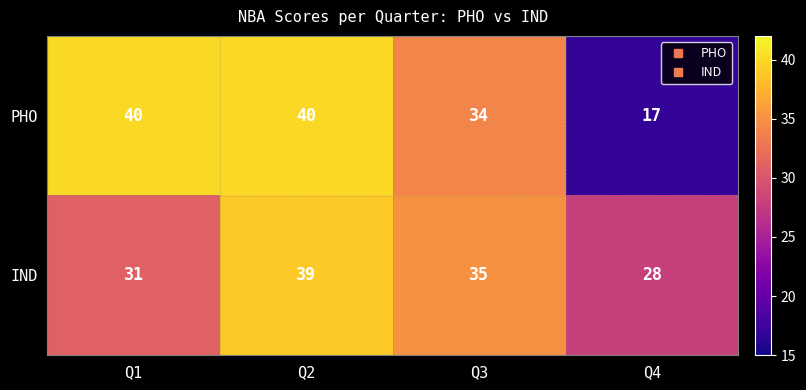

What is the maximum value for IND?

39